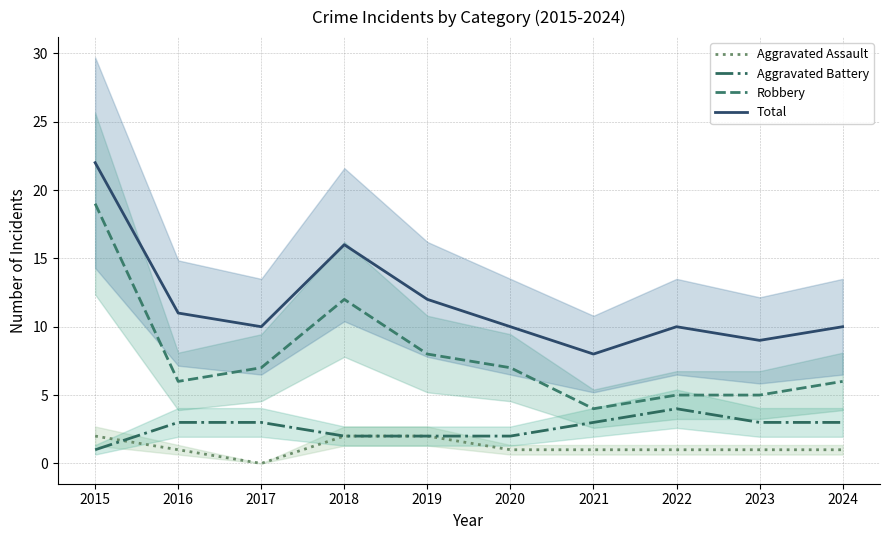

True or false: Aggravated Assault and Robbery cross at least once.

False